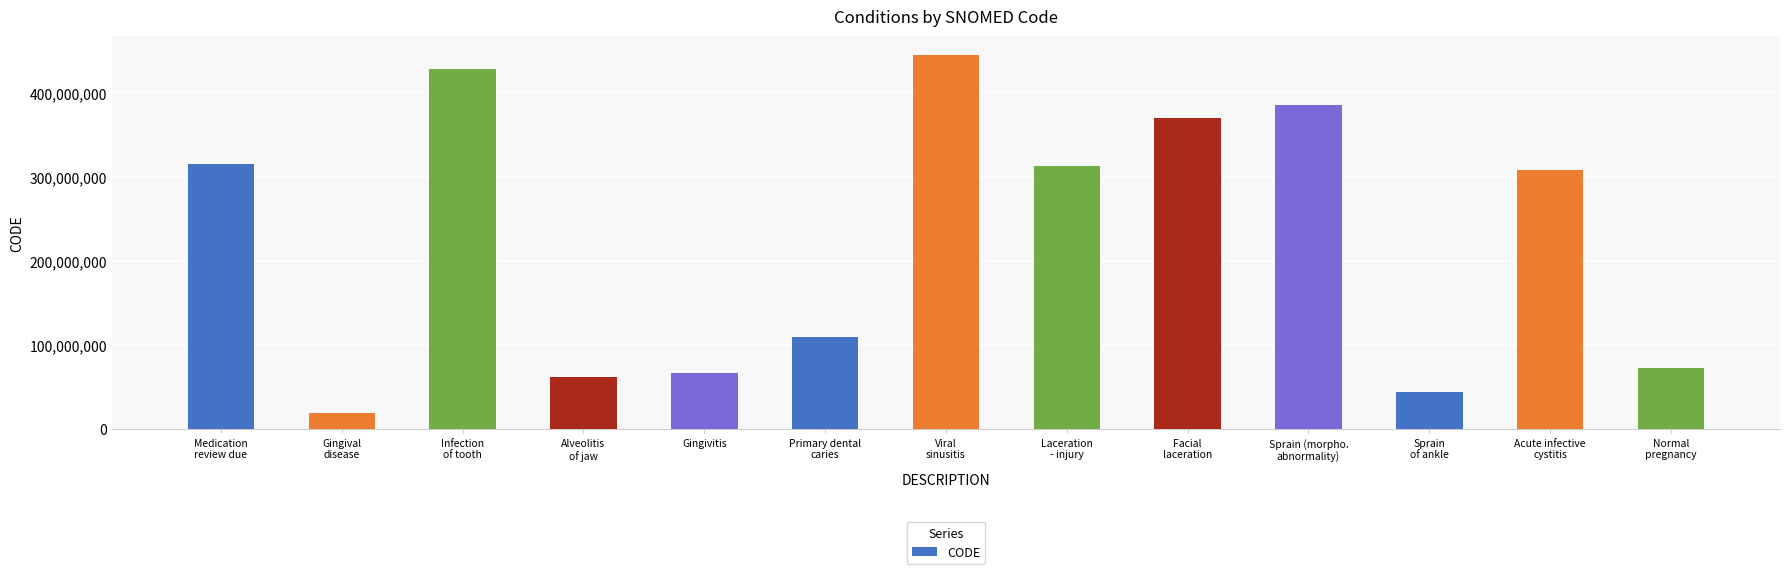

Reading left to right, transcribe all the data shown in this chart.

Medication
review due=314529007	Gingival
disease=18718003	Infection
of tooth=427898007	Alveolitis
of jaw=61804006	Gingivitis=66383009	Primary dental
caries=109570002	Viral
sinusitis=444814009	Laceration
- injury=312608009	Facial
laceration=370247008	Sprain (morpho.
abnormality)=384709000	Sprain
of ankle=44465007	Acute infective
cystitis=307426000	Normal
pregnancy=72892002